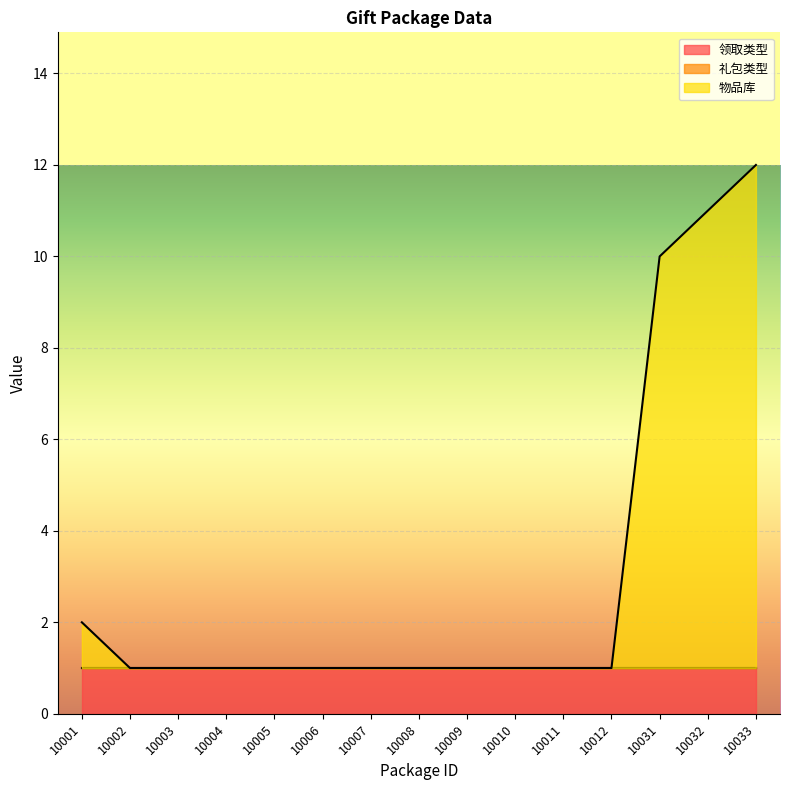

True or false: 礼包类型 has more than 2 interior local peaks.

False